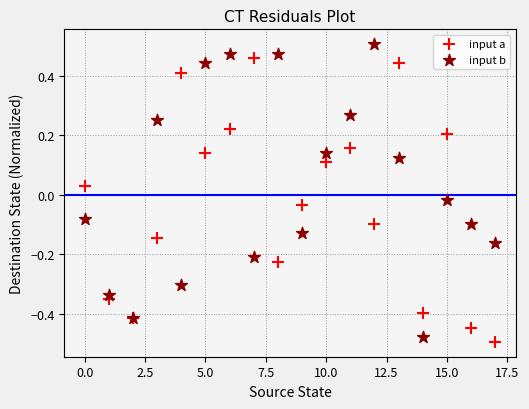

Which series reaches the minimum Y coordinate?

input a